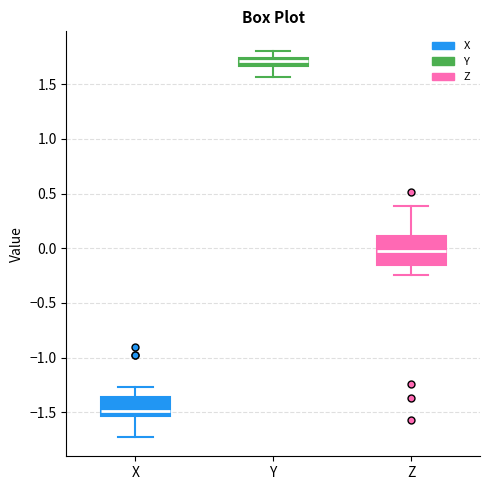

Where is the lower edge of the box for X on the y-axis? The values are not printed on the chart, so give them approximately, as read against the axis.

-1.55